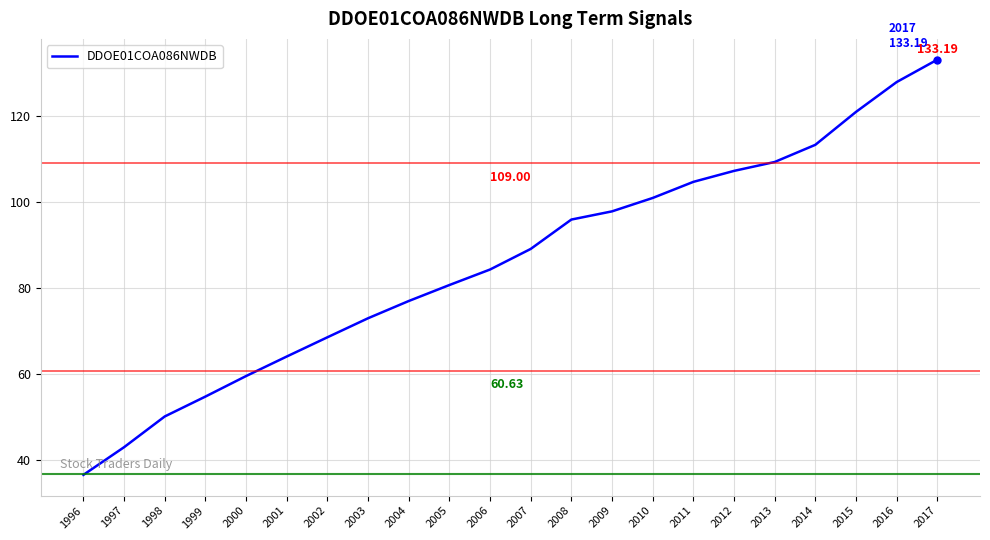

What value does the data have at 2015?

121.0